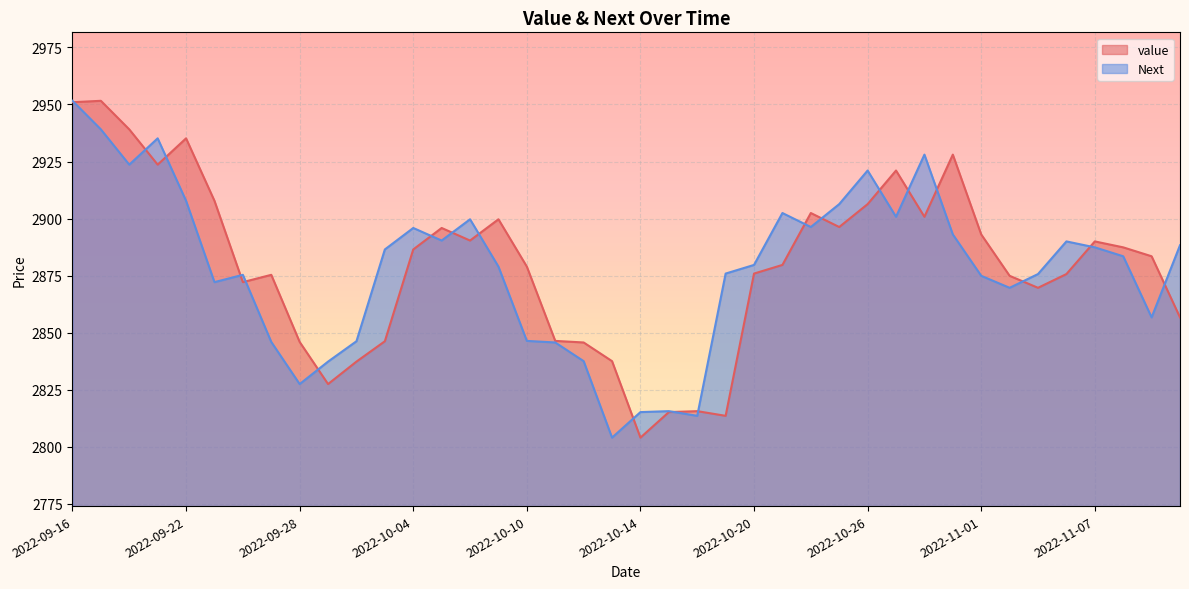

Which series has the largest total across all categories?

value